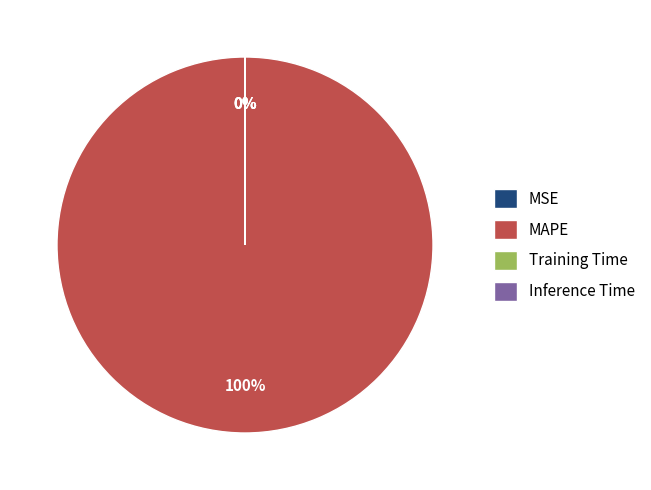

Which slice represents more than half of the pie?

MAPE